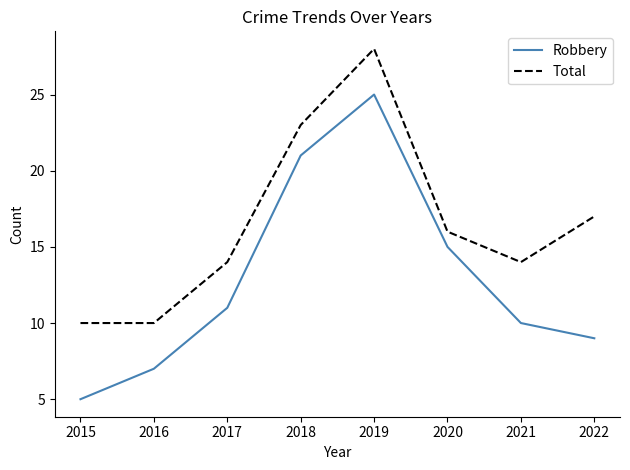

At which label is Total closest to 19?

2022